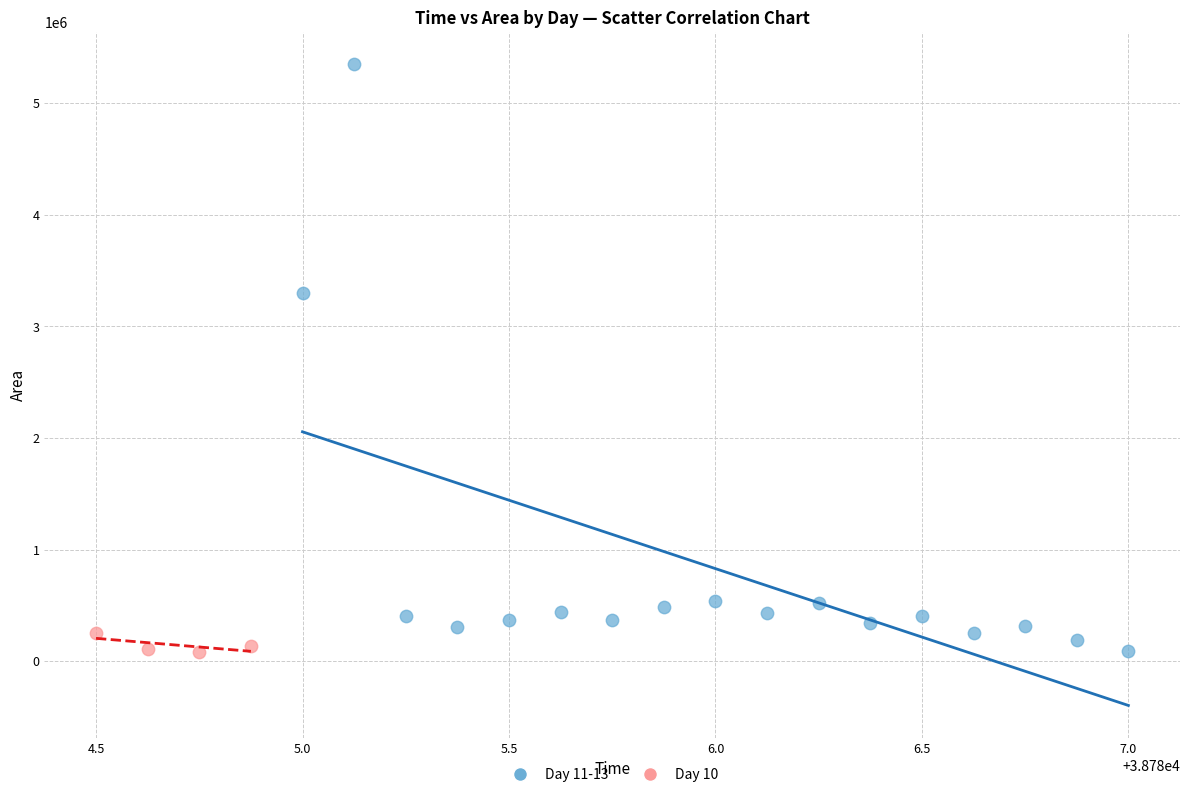

What are all the series names shown in the legend?

Day 11-13, Day 10